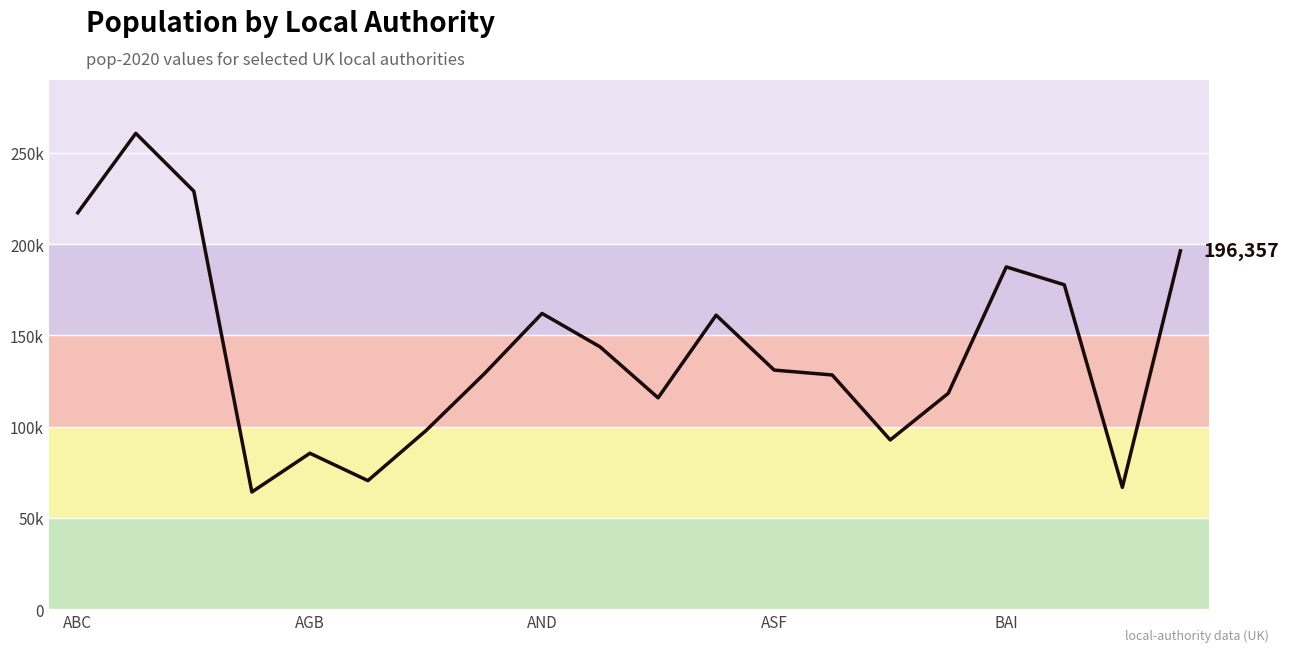

True or false: there are more than 0 points higher than both neighbors.

True